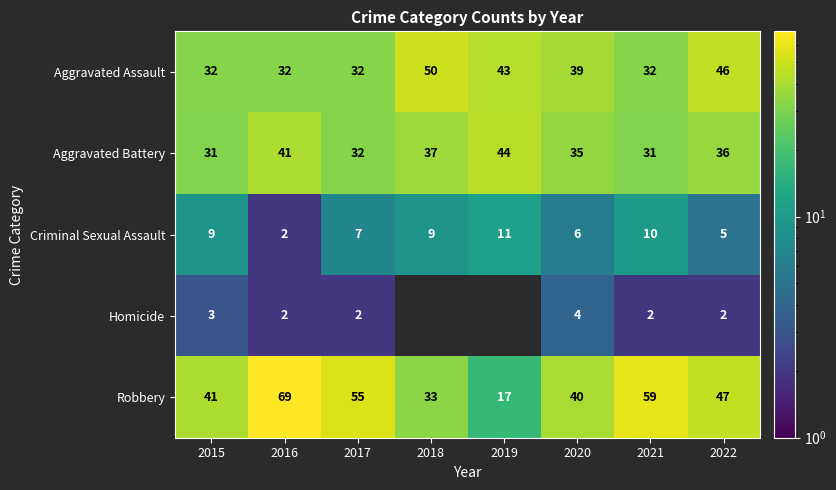

What is the minimum value for Aggravated Assault?

32.0